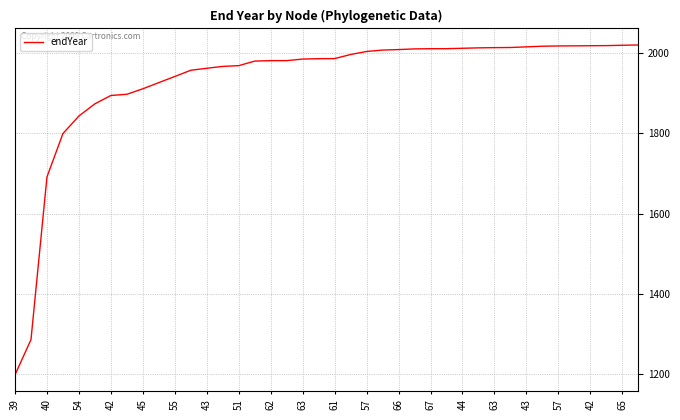

Is this an area chart (filled region under the line)?

No